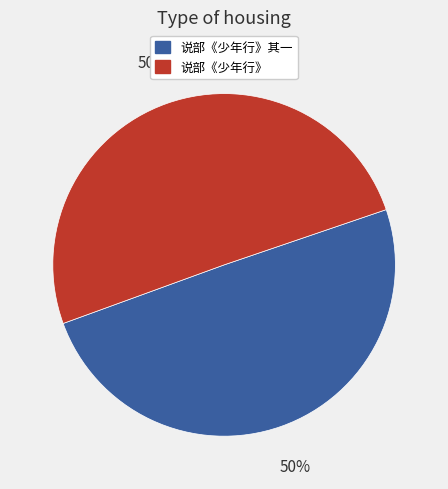

To the nearest percent, what is the average slice percentage?

50%